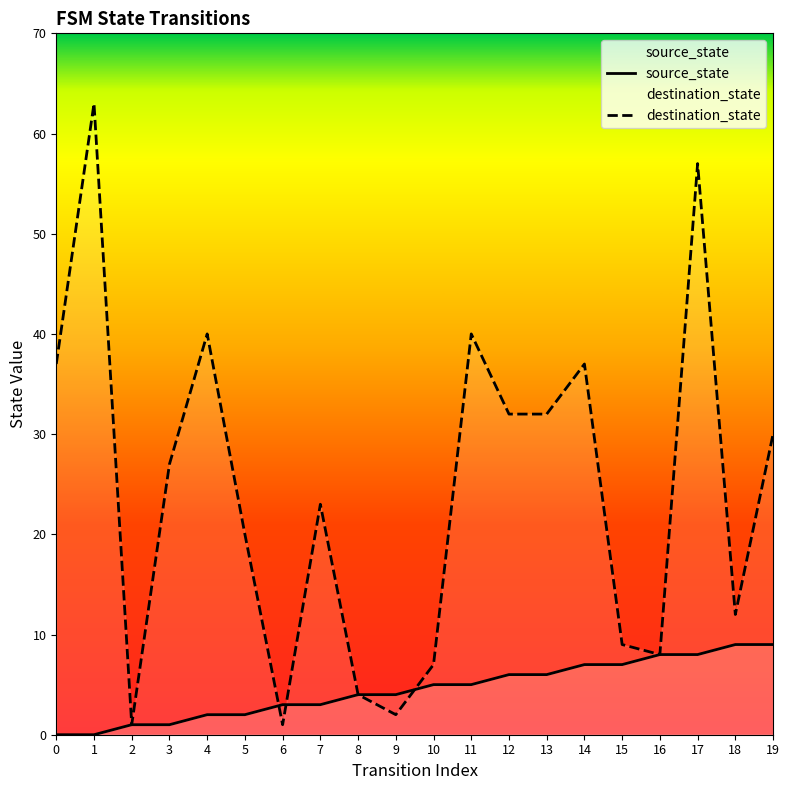

How many intersections are there between source_state and destination_state?

3